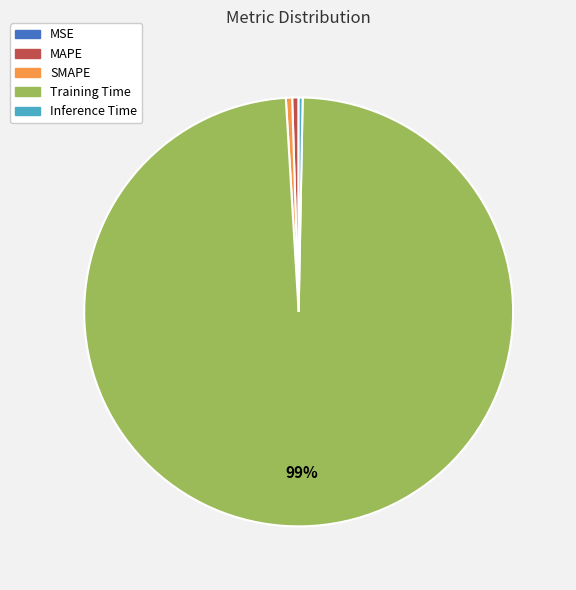

Is it true that MAPE is 0% of the pie?

True